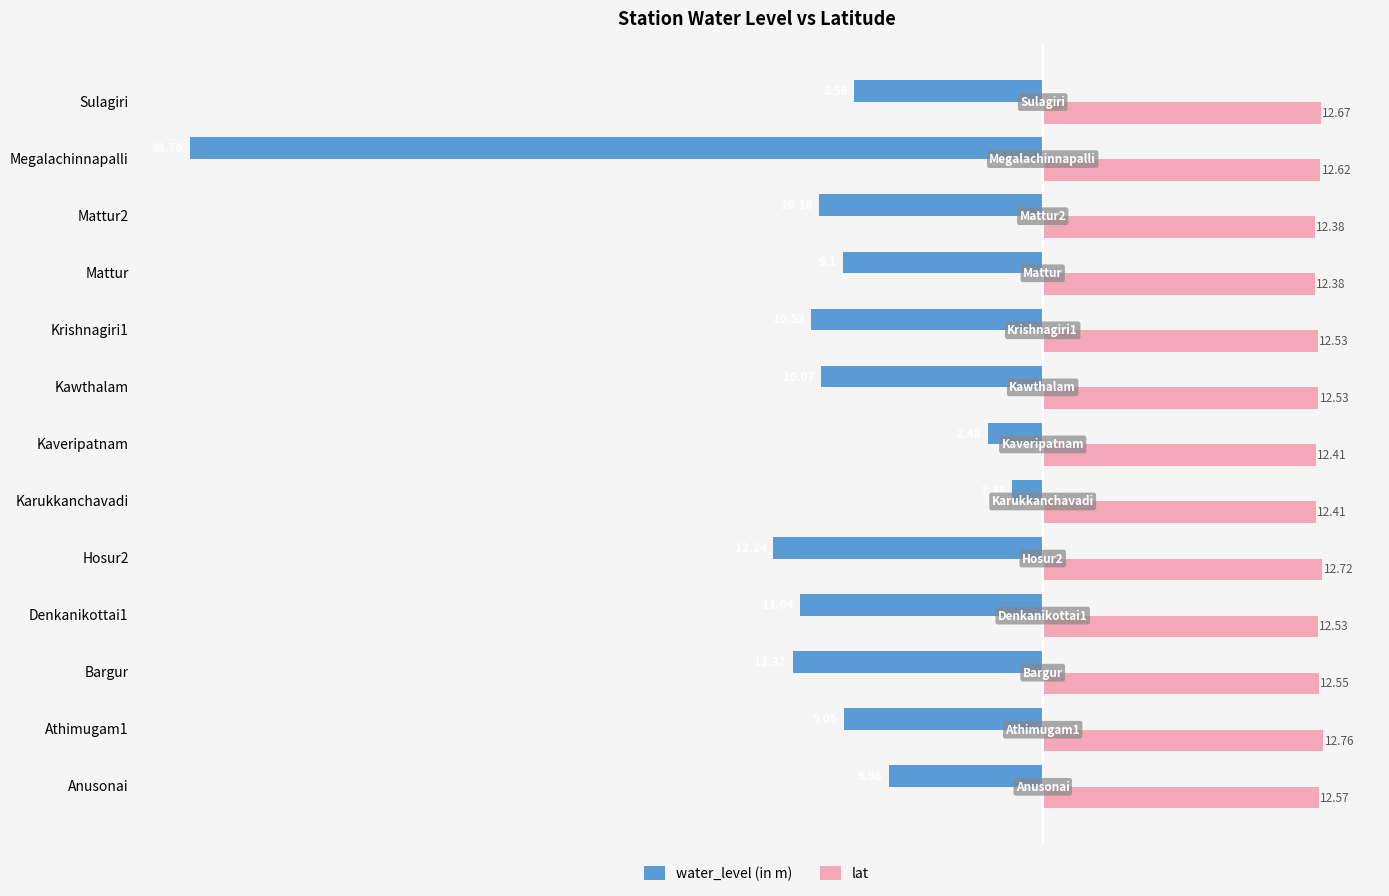

Rank the series by their maximum value, from lowest to highest.

water_level (in m), lat